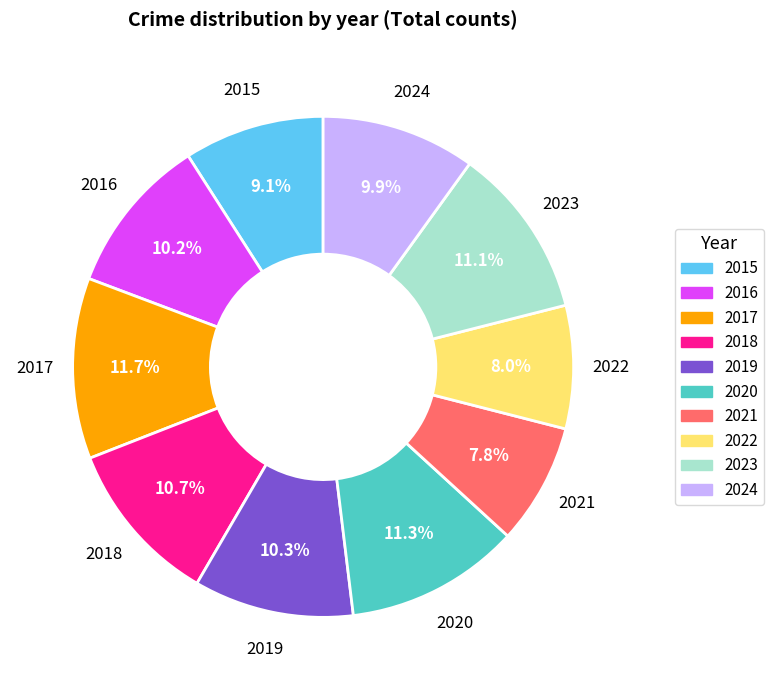

Approximately how many times larger is the value at 2018 compared to 2016?

1.0